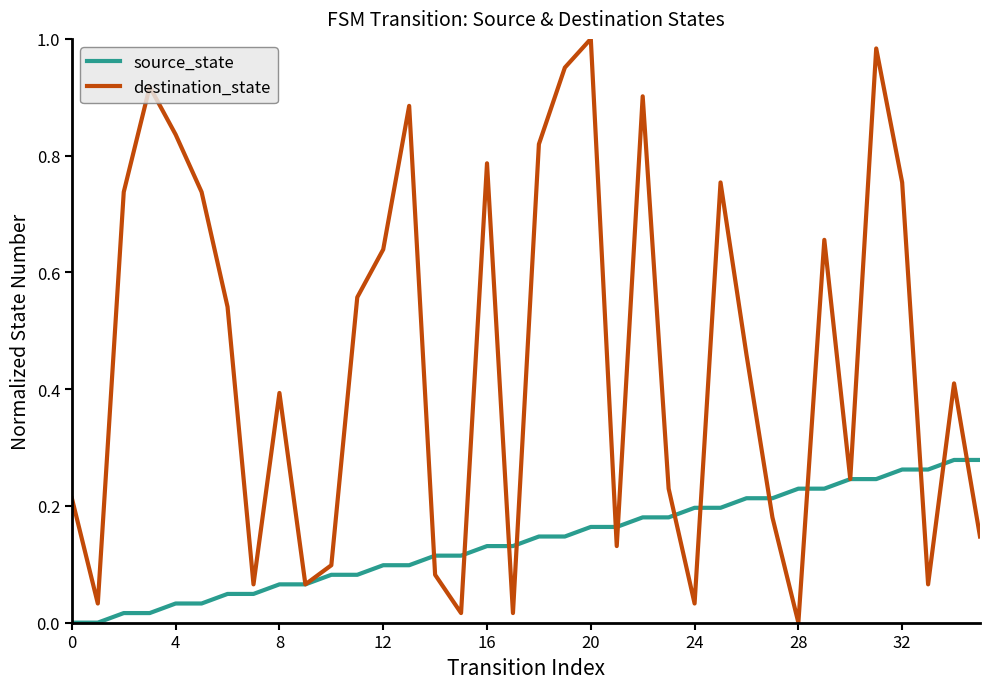

True or false: destination_state and source_state intersect in this chart.

True